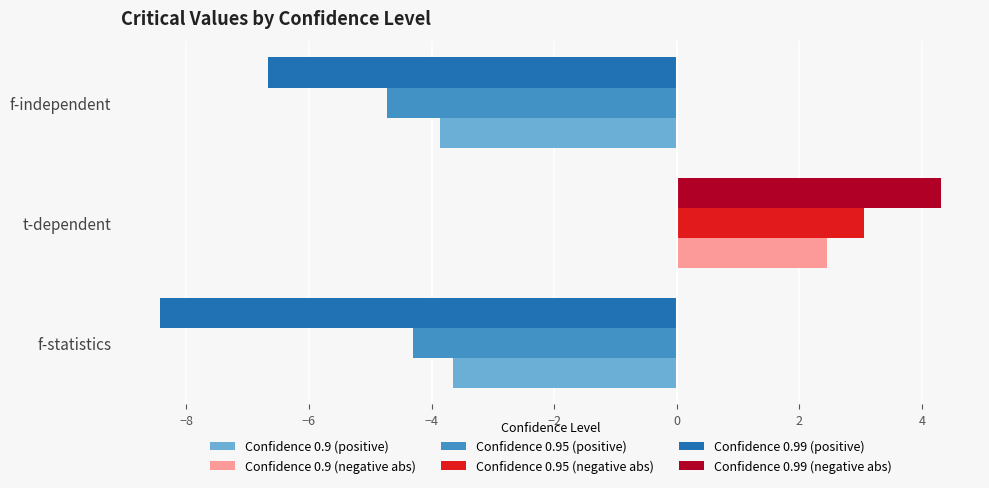

Which series changed the most between f-statistics and t-dependent?

Confidence 0.99 (positive)